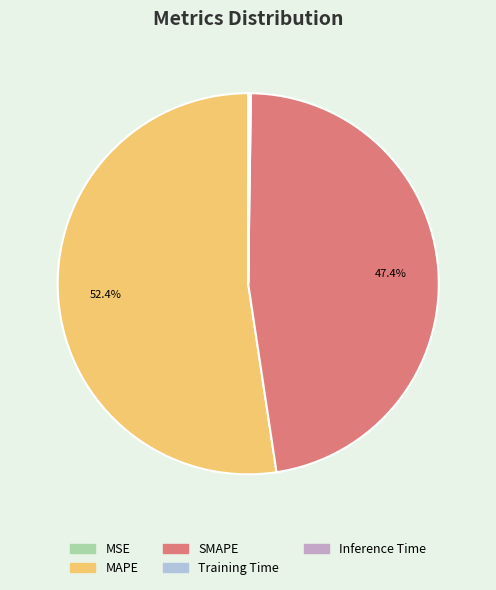

What is the largest slice in the pie chart?

MAPE